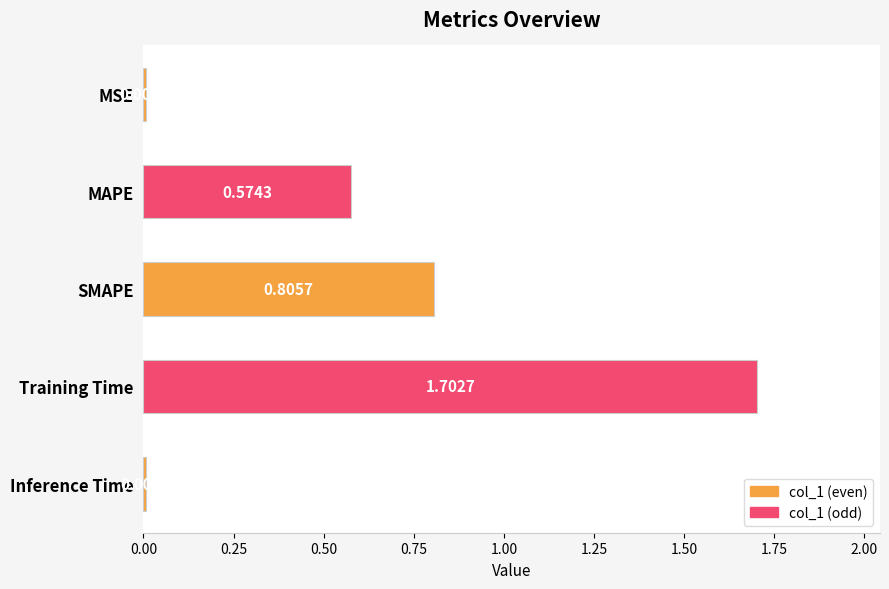

What is the label of the 3rd bar from the bottom?

SMAPE